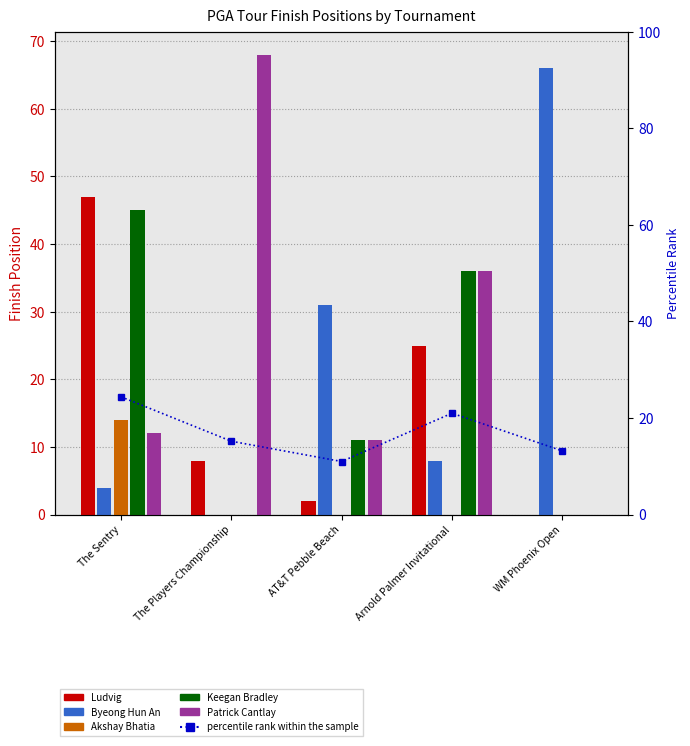

Is it true that Keegan Bradley equals 4.3 at AT&T Pebble Beach?

False